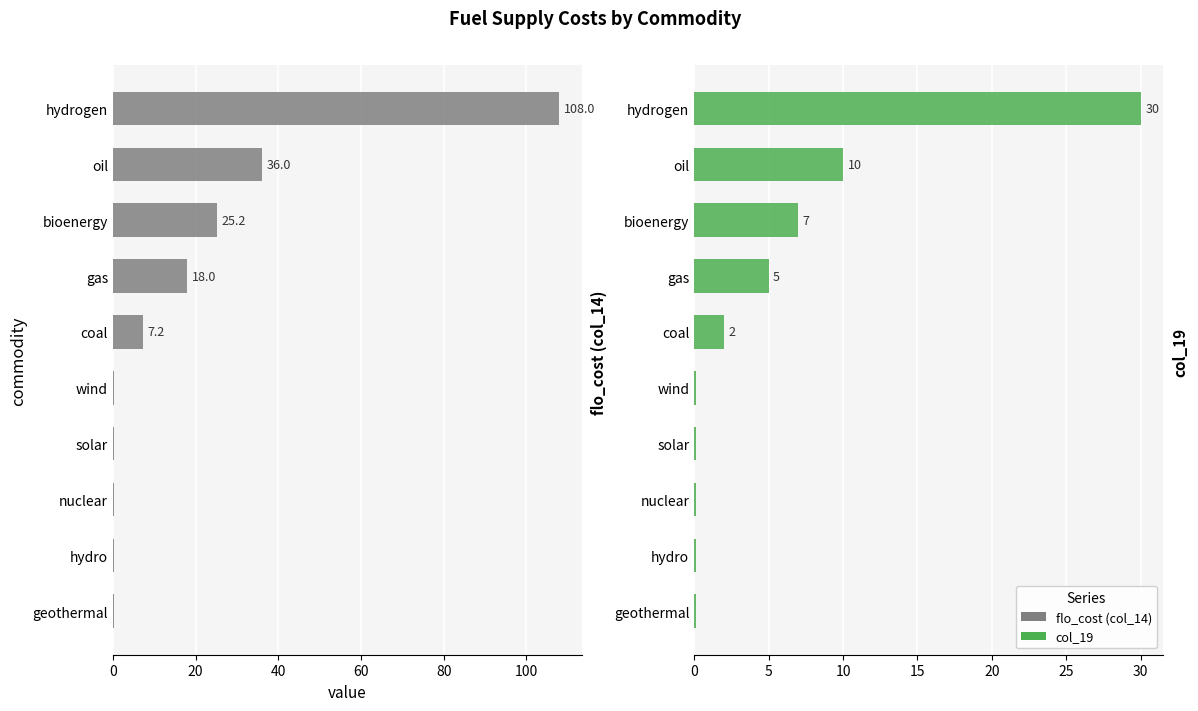

What is the difference between the maximum and minimum values in the col_19 series?

29.9